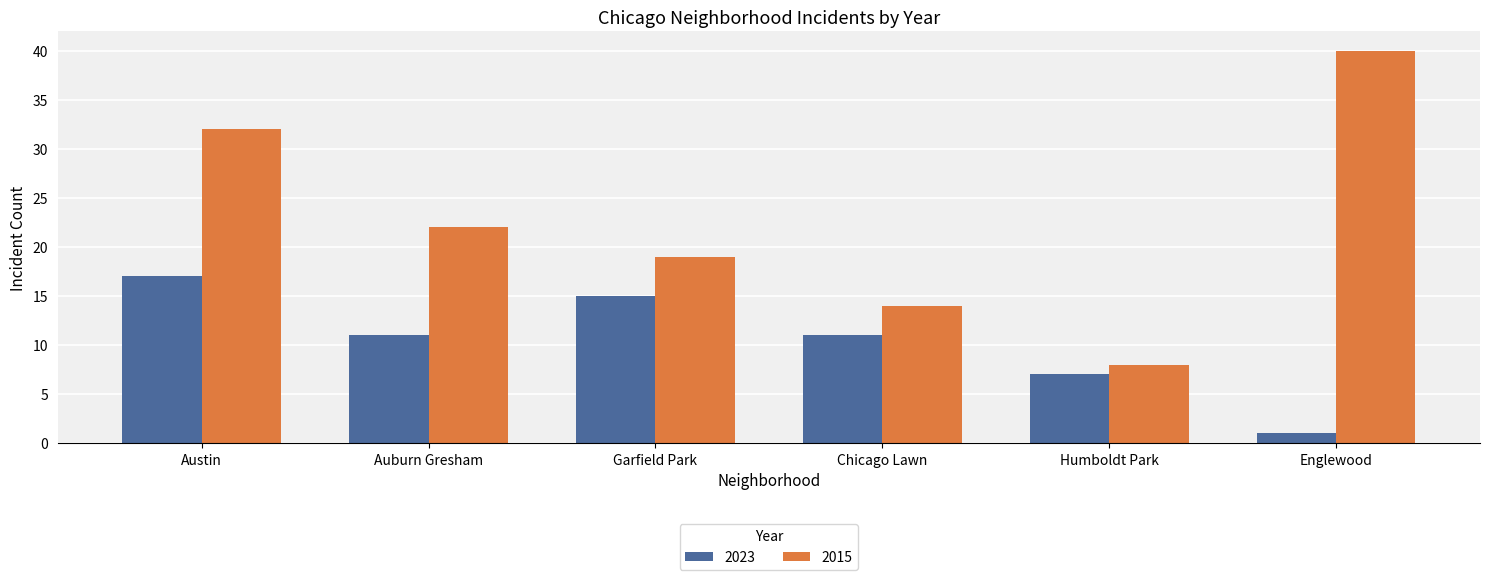

What is the total value across all series at Garfield Park?

34